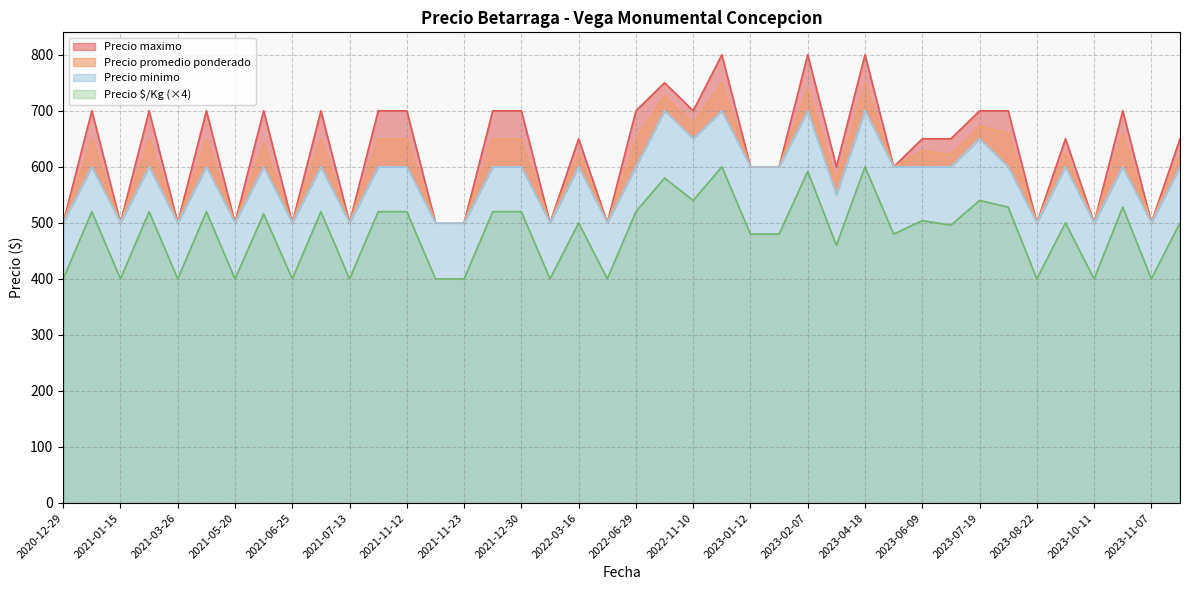

What is the sum of the Precio $/Kg values at 2023-11-15 and 2021-05-20?

225